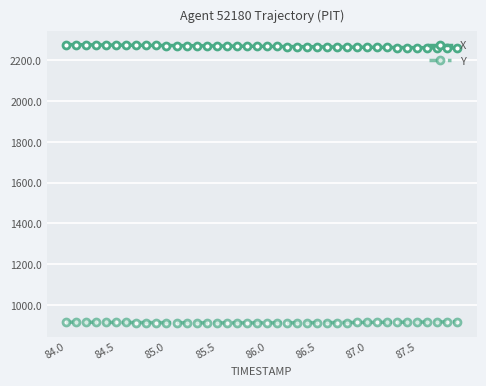

True or false: Y and X intersect in this chart.

False